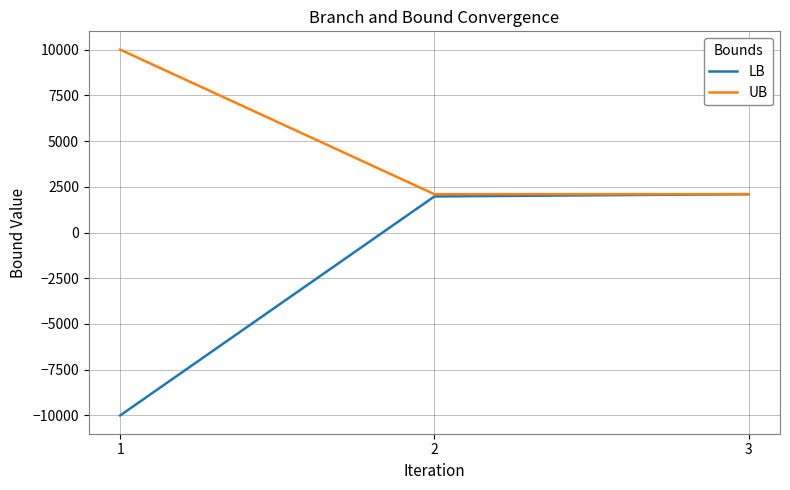

Read the UB value at 1.

10000.0